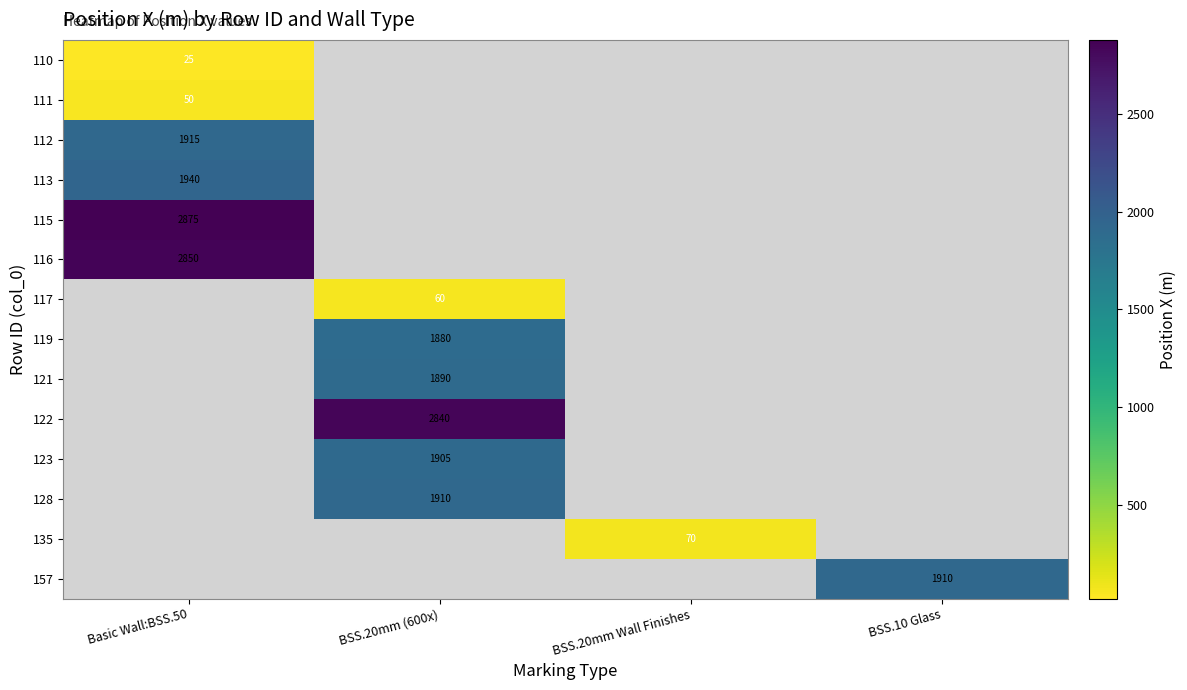

True or false: 135 has a value of 22 at BSS.20mm Wall Finishes.

False